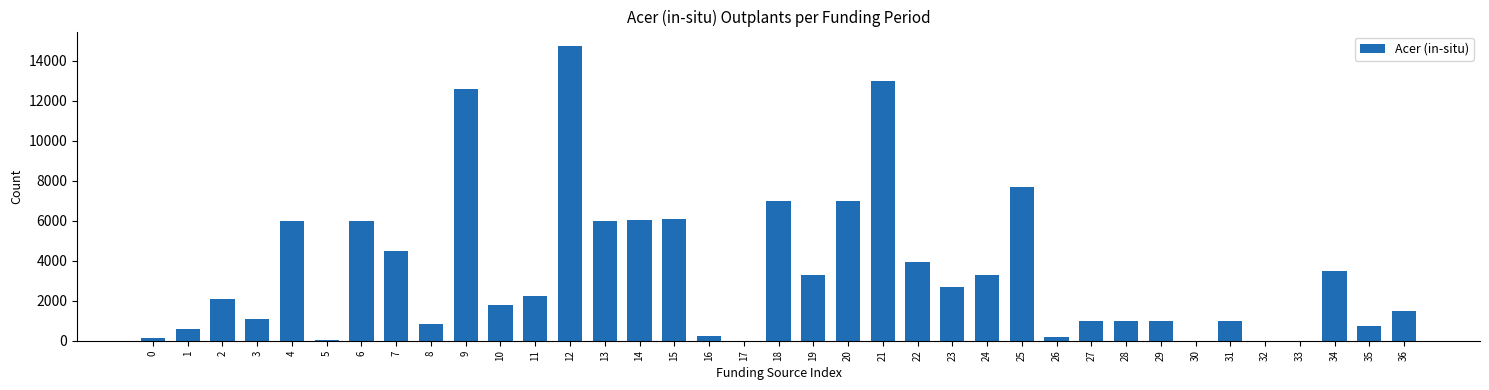

What is the maximum value shown in the chart?

14719